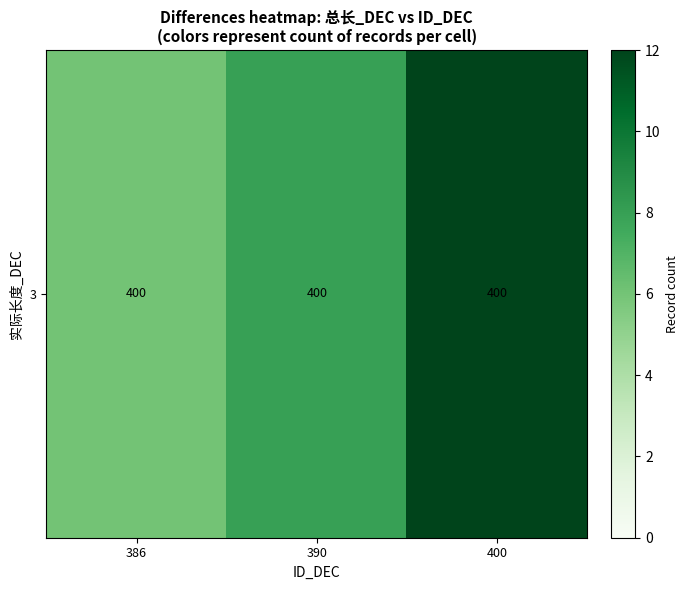

Where is the data nearest to the value 9?

390